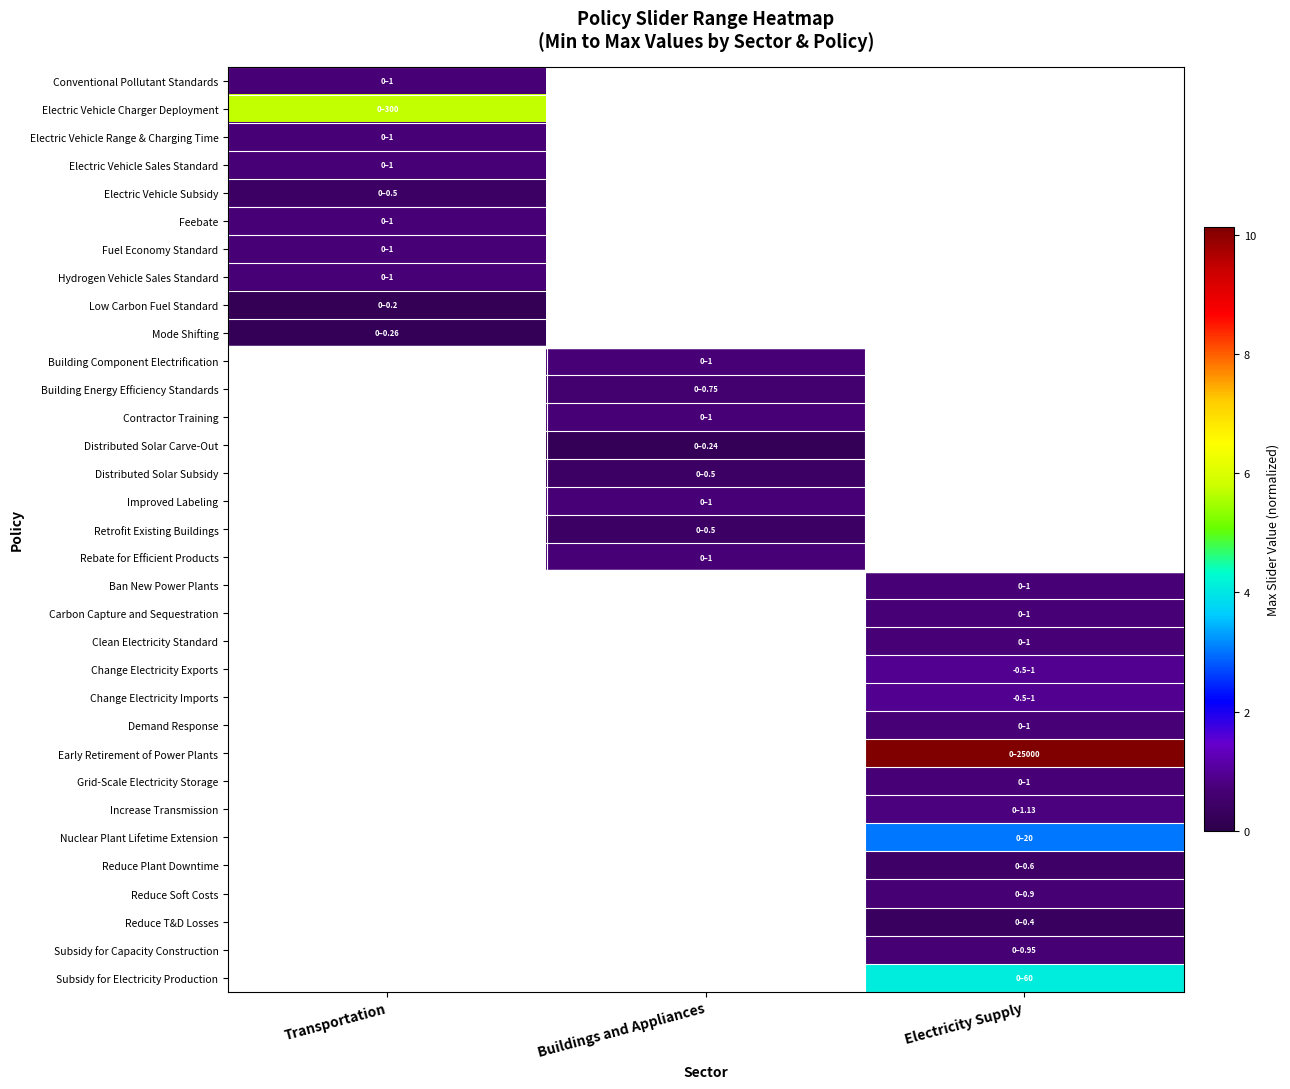

Which has a higher value, Buildings and Appliances or Transportation?

Transportation